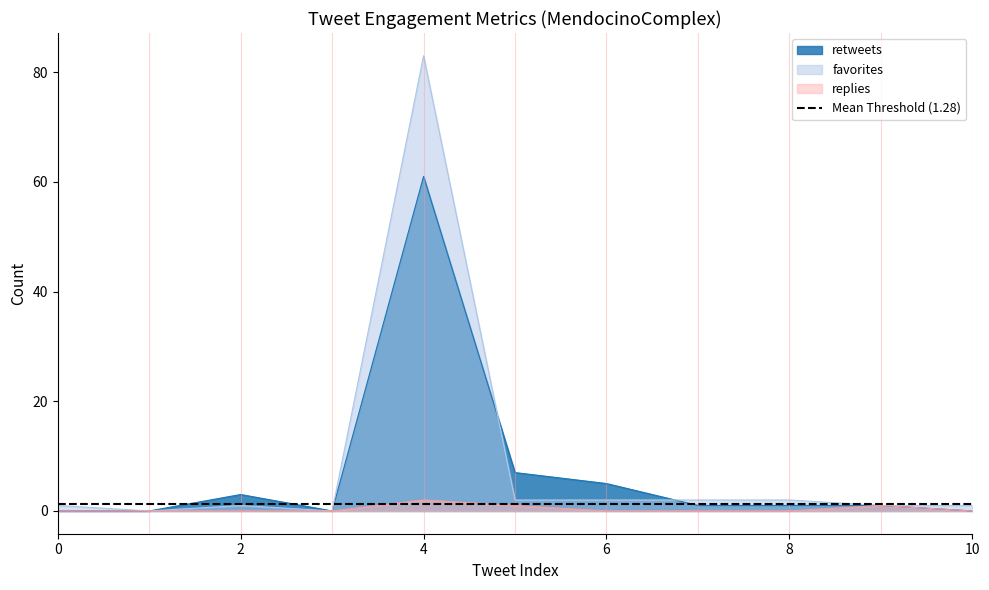

Which has a higher value, 0 or 6?

6